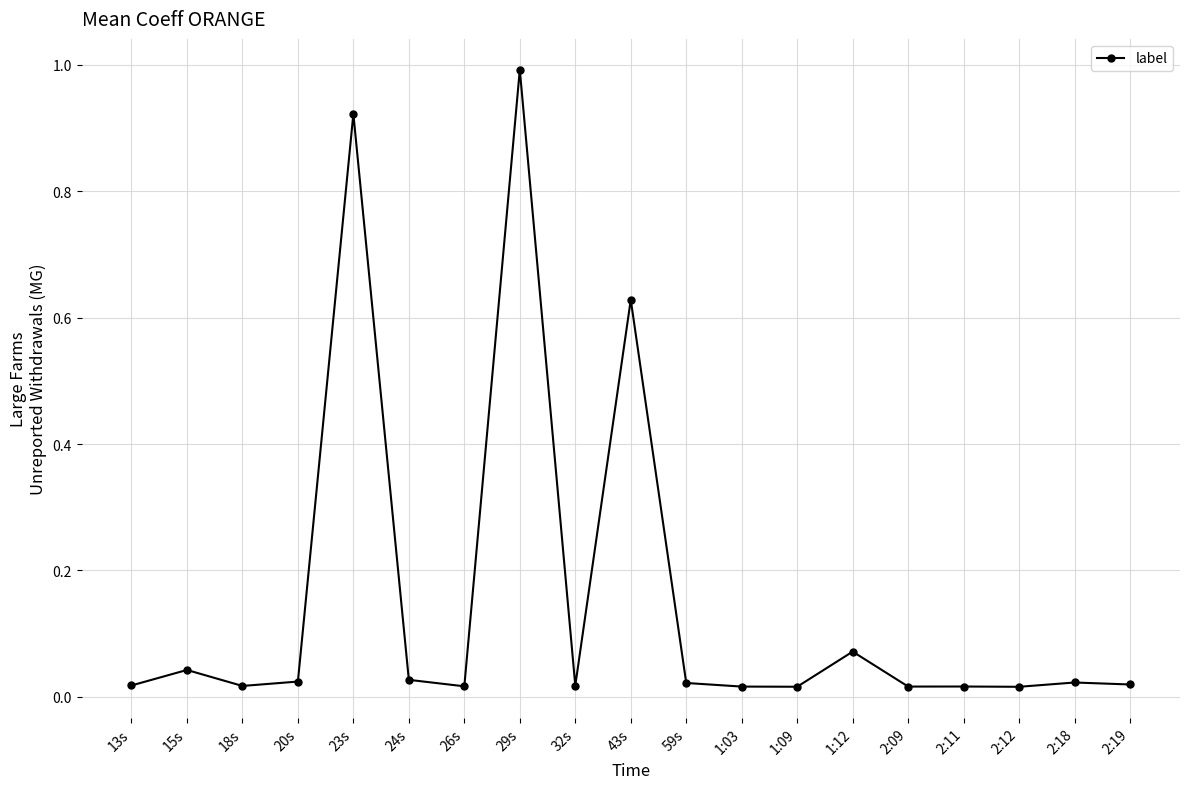

Is it true that the value at 1:12 is 0.0?

False